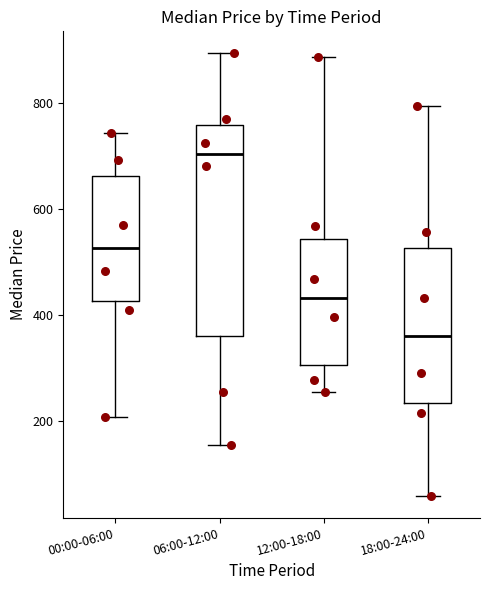

Reading left to right, read every box against the y-axis: the position of its median line, the range the box covers, and the ends of its whiskers. The values are not printed on the chart, so give them approximately, as read against the axis.

00:00-06:00: median 520, box 420 to 660, whiskers 200 to 740
06:00-12:00: median 700, box 360 to 760, whiskers 160 to 900
12:00-18:00: median 440, box 300 to 540, whiskers 260 to 880
18:00-24:00: median 360, box 240 to 520, whiskers 60 to 800